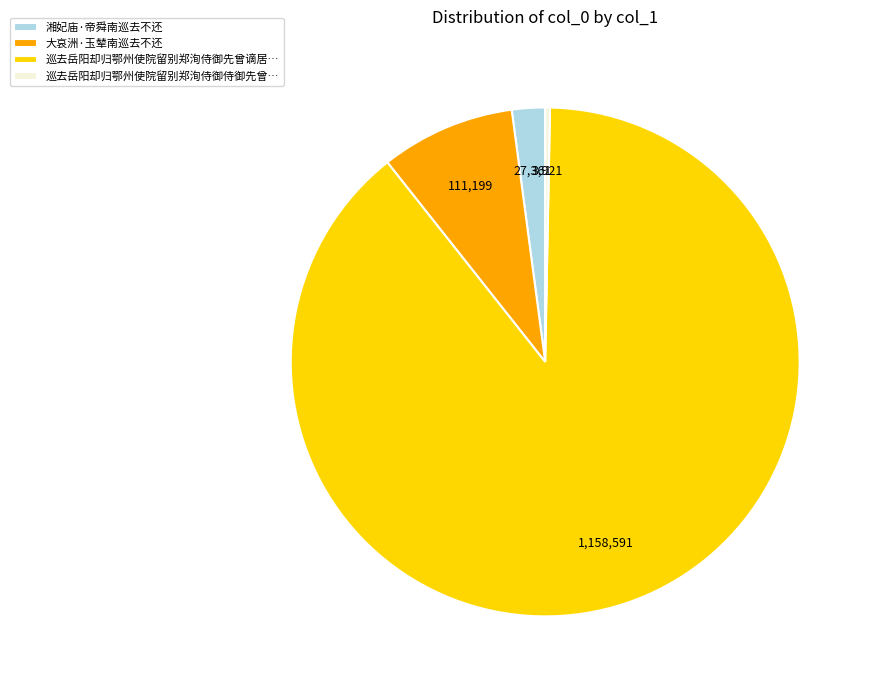

Combined, do 大哀洲·玉辇南巡去不还 and 湘妃庙·帝舜南巡去不还 account for over 50%?

No